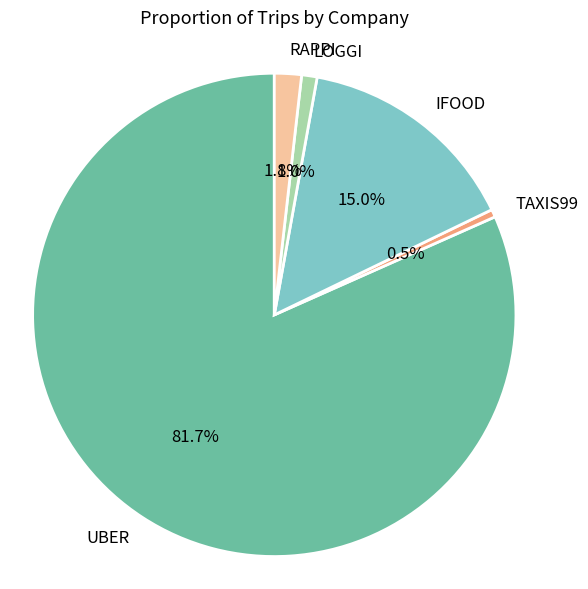

Is the sum of IFOOD and LOGGI greater than half?

No